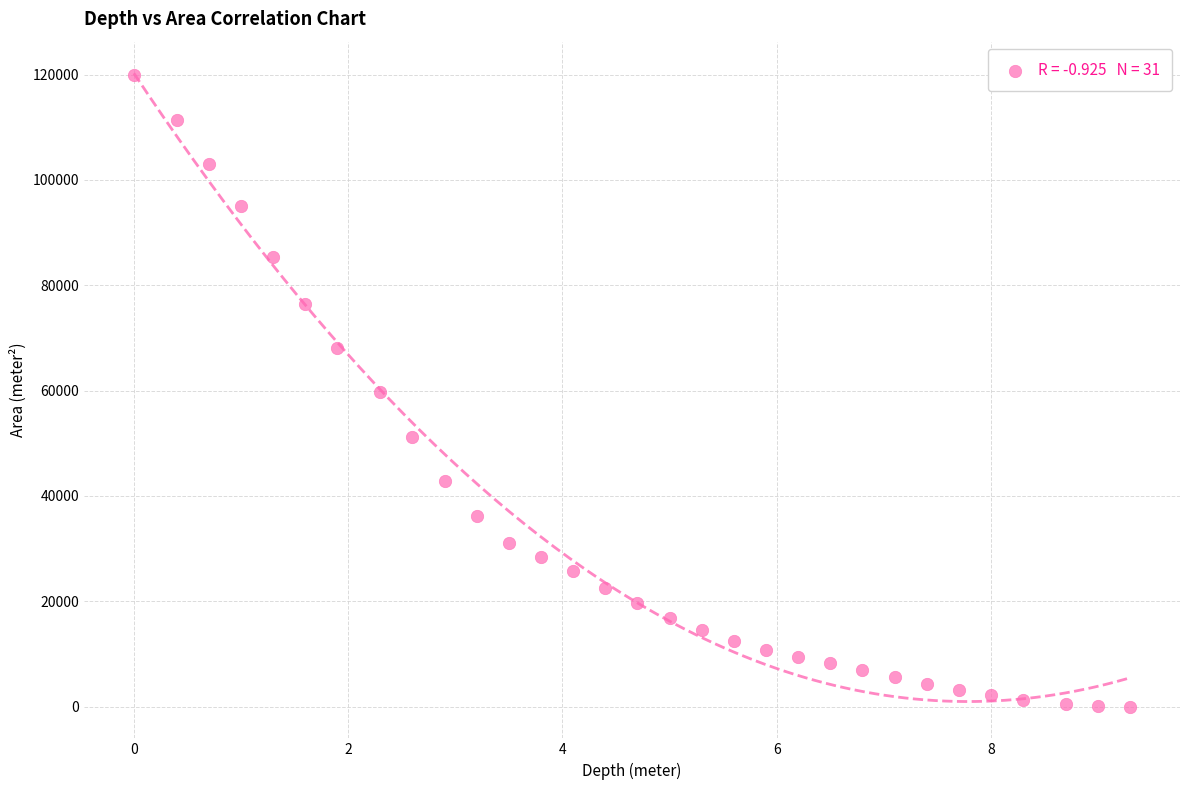

What is the range of Y values (max minus min)?

119880.9